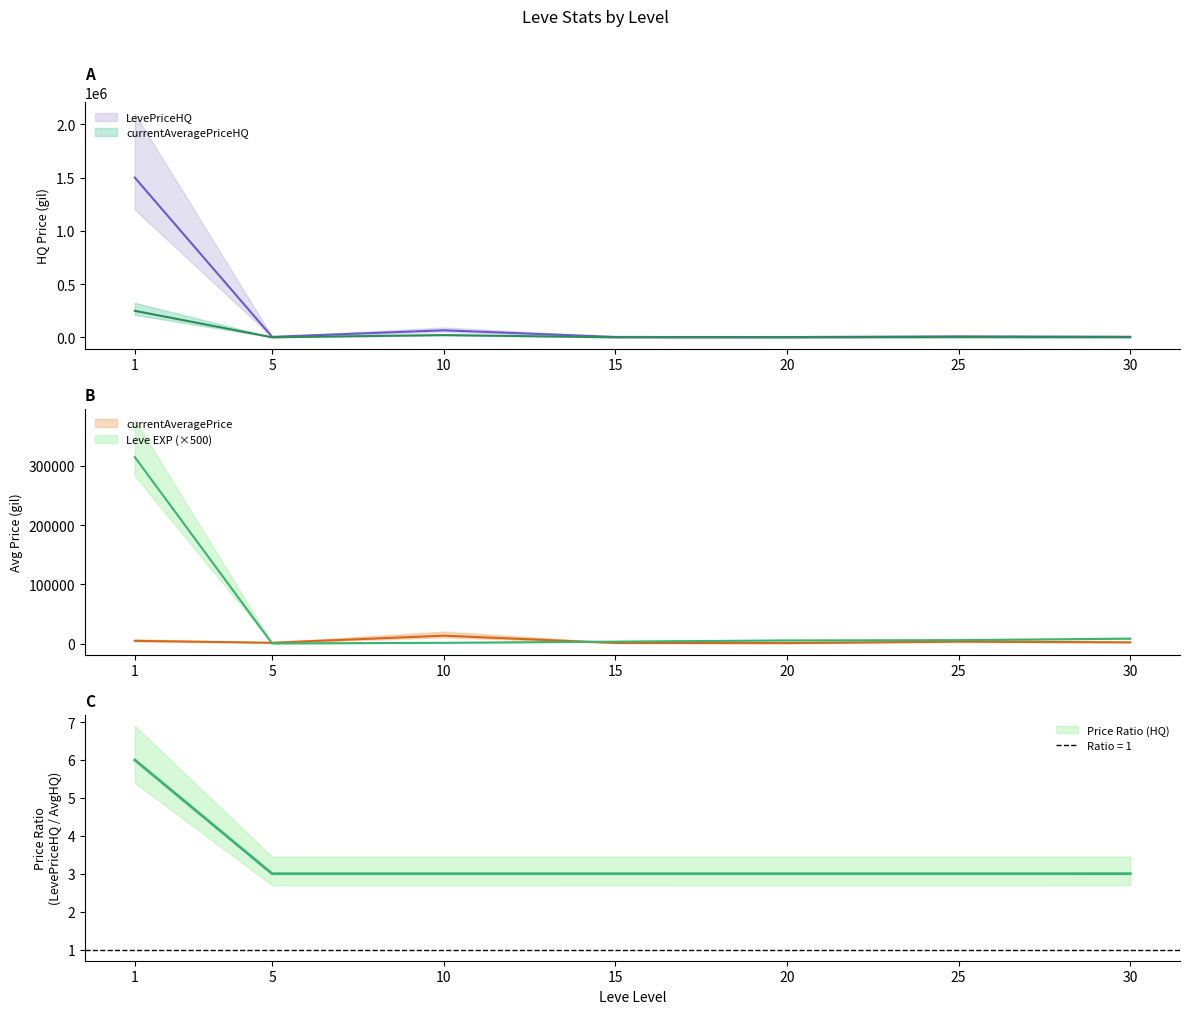

Reading left to right, extract all data points from this chart.

Leve EXP: 315000	500	1500	3500	5500	6000	8500
currentAveragePrice: 4847	1593	13620	1250	1042	3479	2327
LevePriceHQ: 1500288	5700	67500	4999	4206	10437	6983
currentAveragePriceHQ: 250048	1900	22500	1666	1402	3479	2327